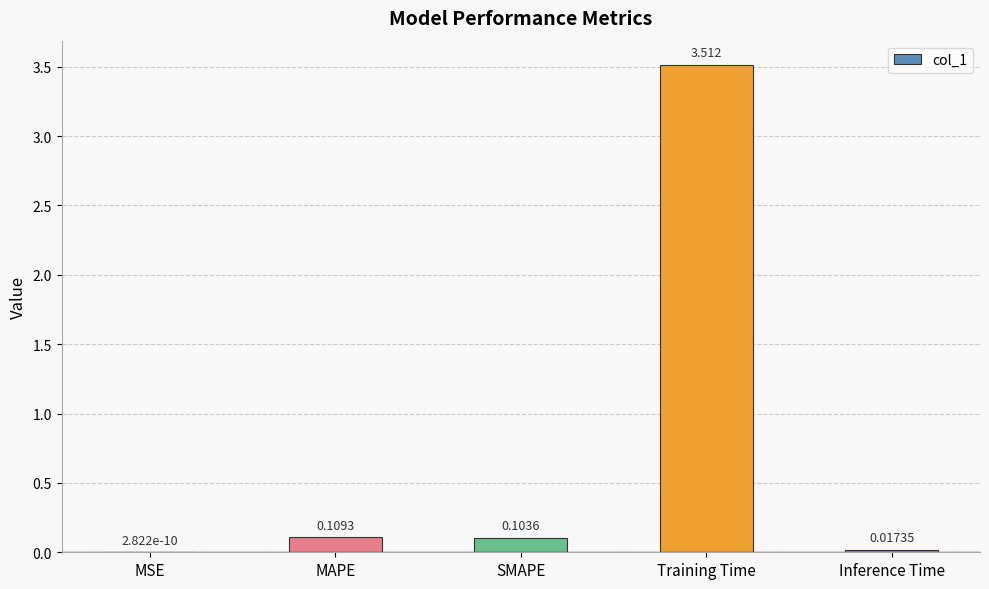

Between Training Time and MSE, which is larger?

Training Time